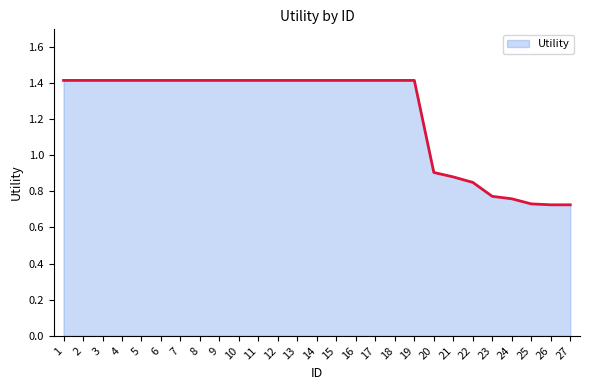

What is the maximum value shown in the chart?

1.4